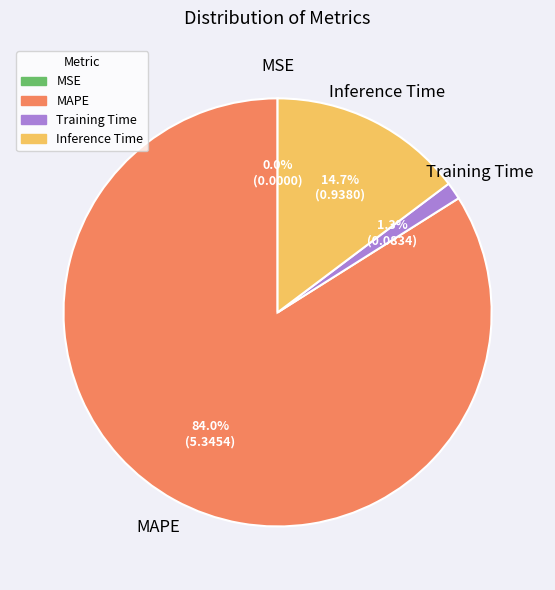

Is there any slice that represents more than half of the pie?

Yes